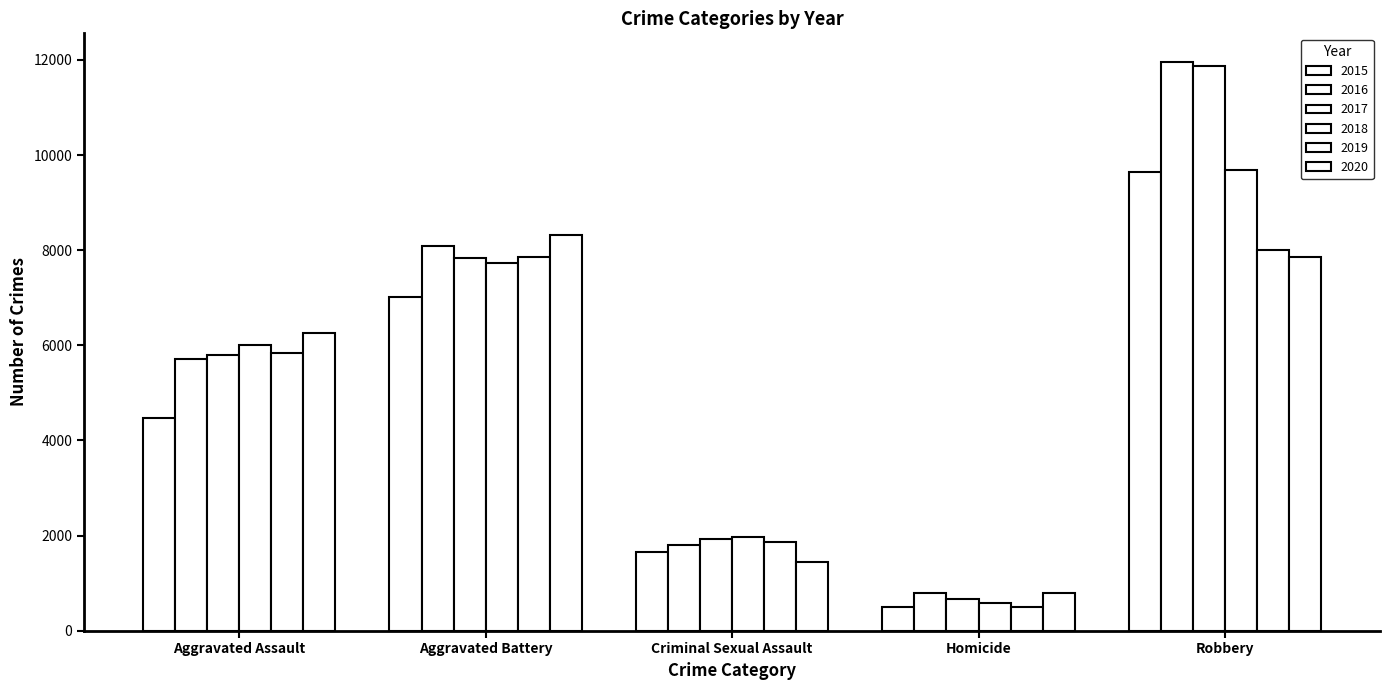

Which series has the widest spread of values?

2017